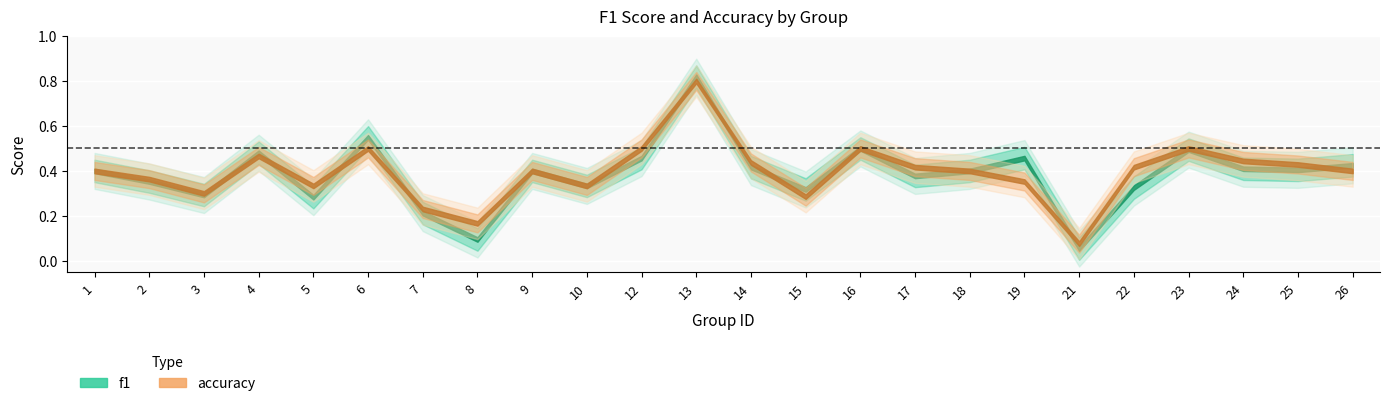

Reading left to right, transcribe all the data shown in this chart.

f1: 1=0.4	2=0.4	3=0.3	4=0.5	5=0.3	6=0.5	7=0.2	8=0.1	9=0.4	10=0.3	12=0.5	13=0.8	14=0.4	15=0.3	16=0.5	17=0.4	18=0.4	19=0.5	21=0.1	22=0.3	23=0.5	24=0.4	25=0.4	26=0.4
accuracy: 1=0.4	2=0.4	3=0.3	4=0.5	5=0.3	6=0.5	7=0.2	8=0.2	9=0.4	10=0.3	12=0.5	13=0.8	14=0.4	15=0.3	16=0.5	17=0.4	18=0.4	19=0.4	21=0.1	22=0.4	23=0.5	24=0.4	25=0.4	26=0.4